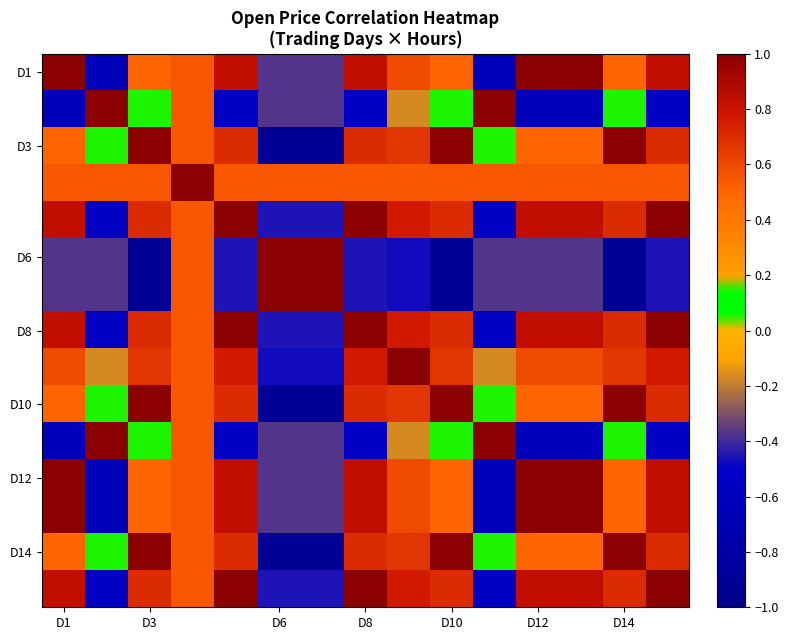

At how many categories does at least one series exceed 0?

15